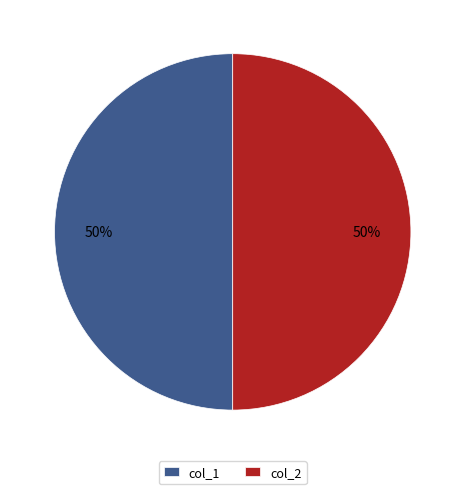

True or false: col_1 accounts for 40% of the total.

False